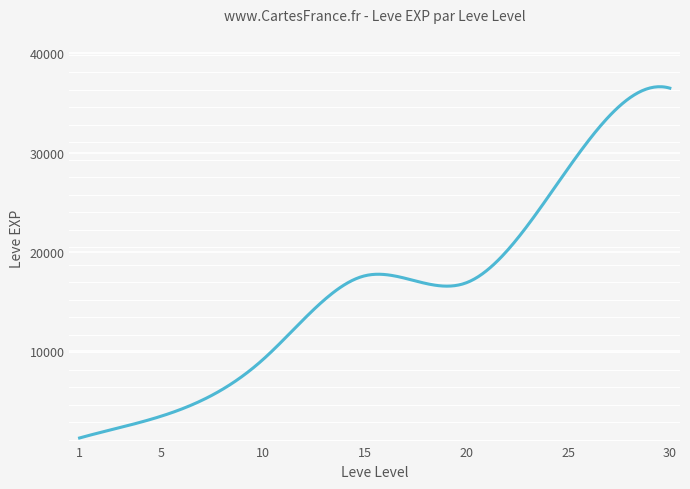

What is the difference between the maximum and minimum values?

35426.2